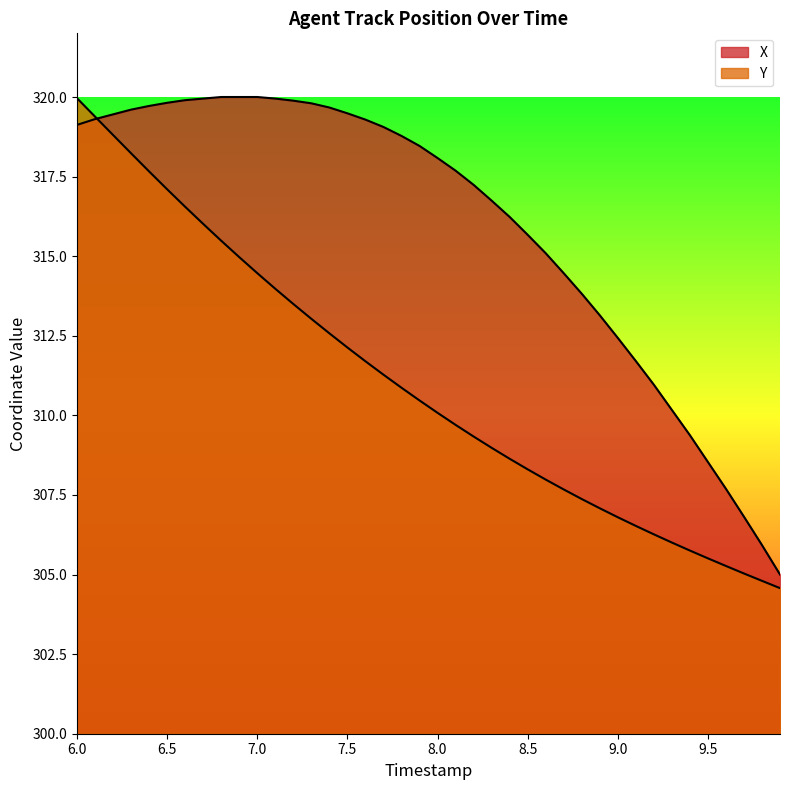

True or false: Y has more than 0 points higher than both neighbors.

False